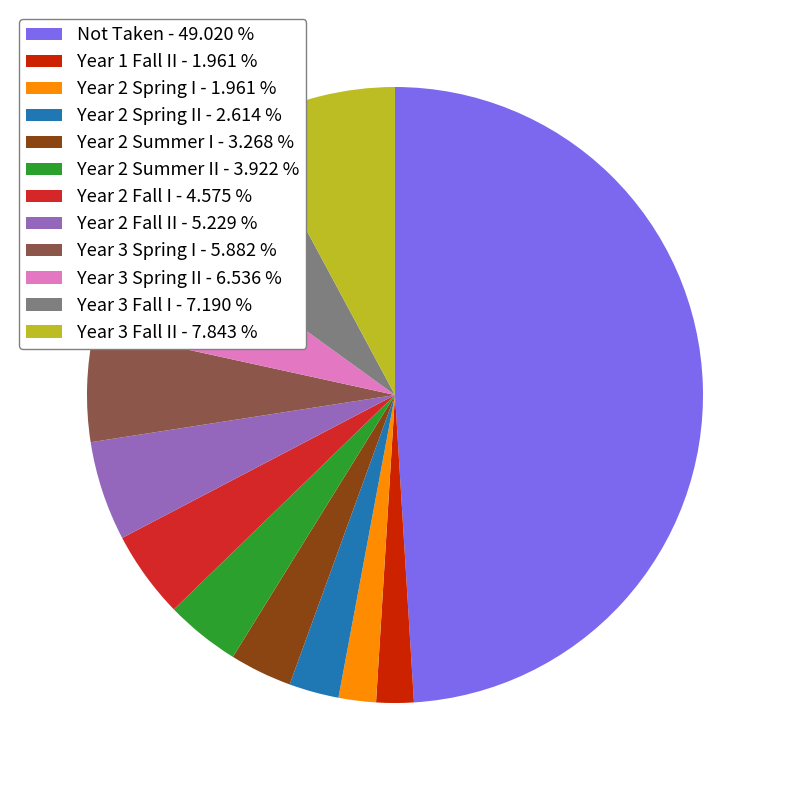

Which has a higher value, Year 2 Fall I - 4.575 % or Year 2 Spring II - 2.614 %?

Year 2 Fall I - 4.575 %